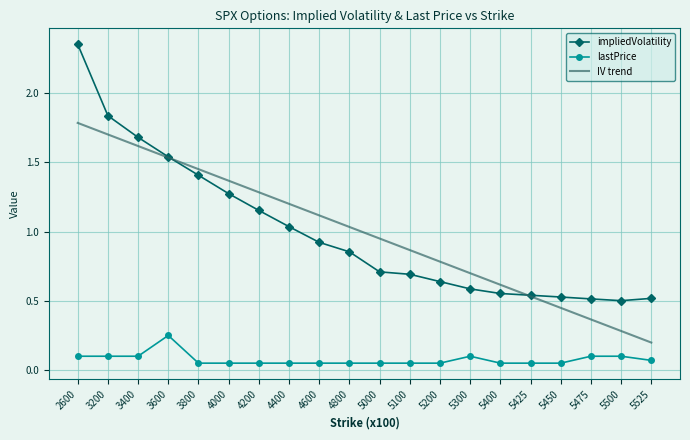

At how many categories does at least one series exceed 2?

1